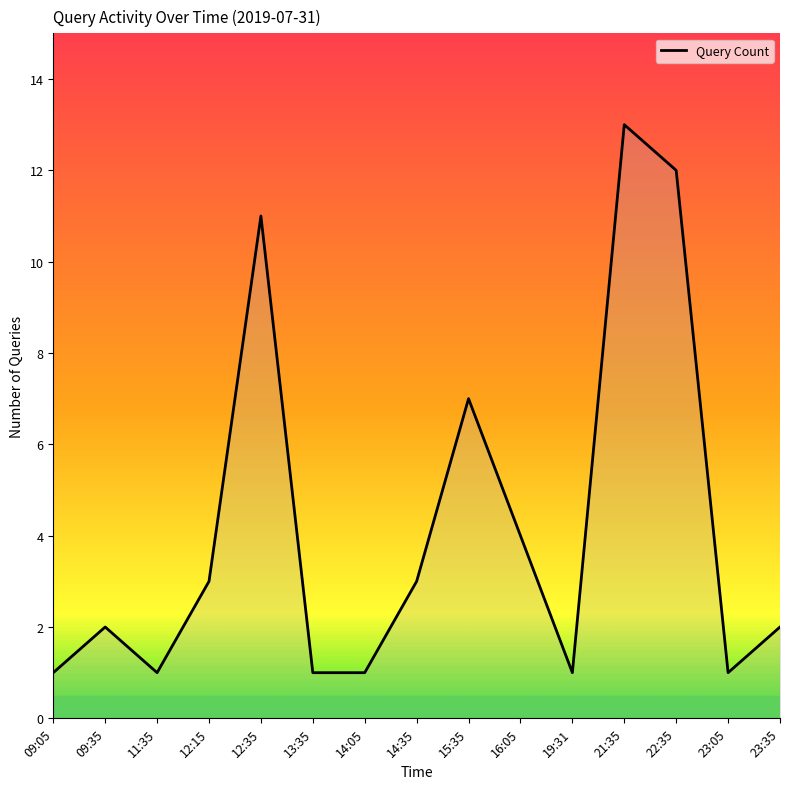

Does the chart have visible grid lines?

No